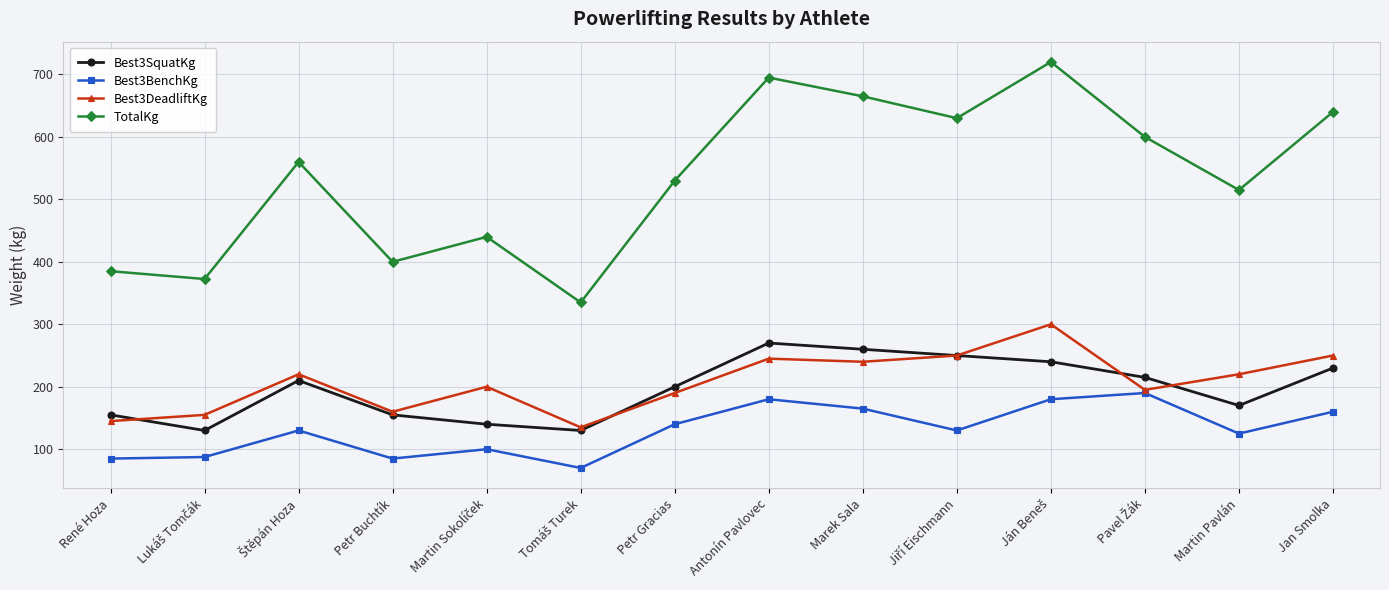

How many interior local peaks does the TotalKg series have?

4